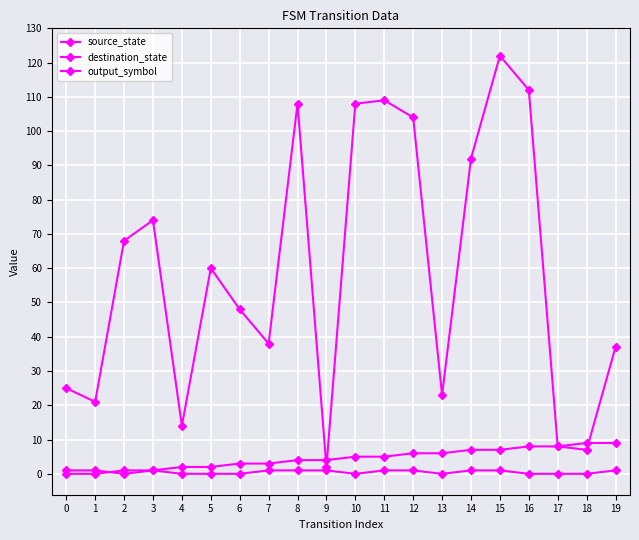

Reading left to right, list all the values displayed in this chart.

source_state: 0	0	1	1	2	2	3	3	4	4	5	5	6	6	7	7	8	8	9	9
destination_state: 25	21	68	74	14	60	48	38	108	2	108	109	104	23	92	122	112	8	7	37
output_symbol: 1	1	0	1	0	0	0	1	1	1	0	1	1	0	1	1	0	0	0	1